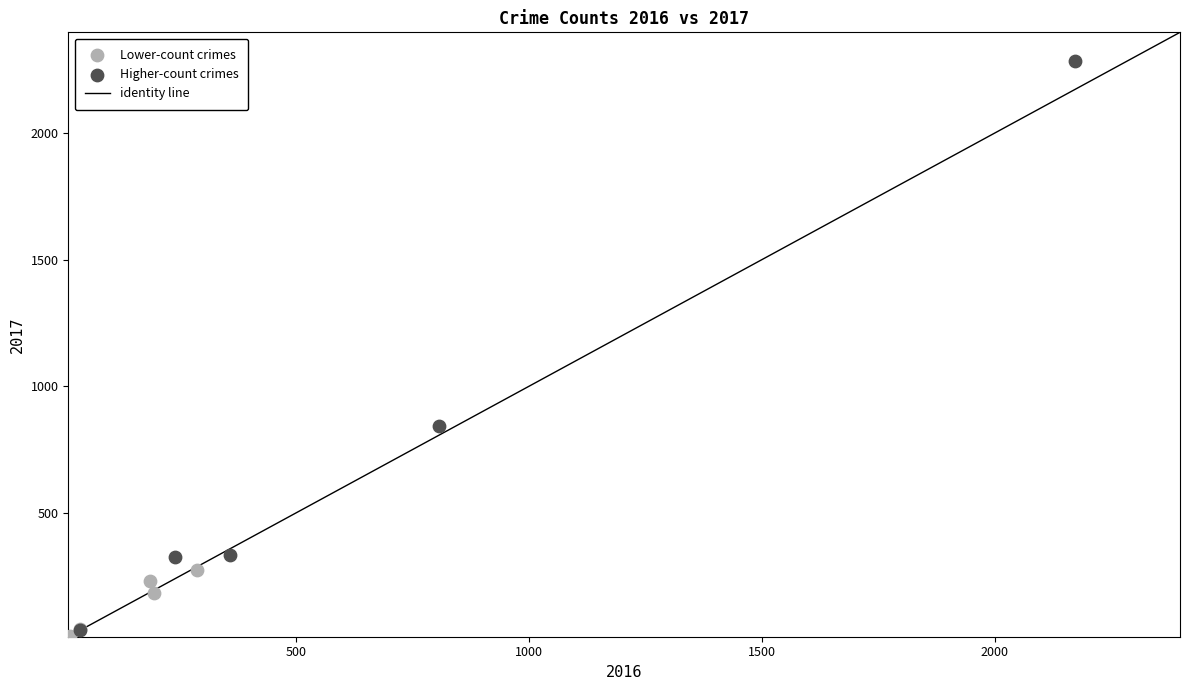

Which series reaches the maximum Y coordinate?

Higher-count crimes